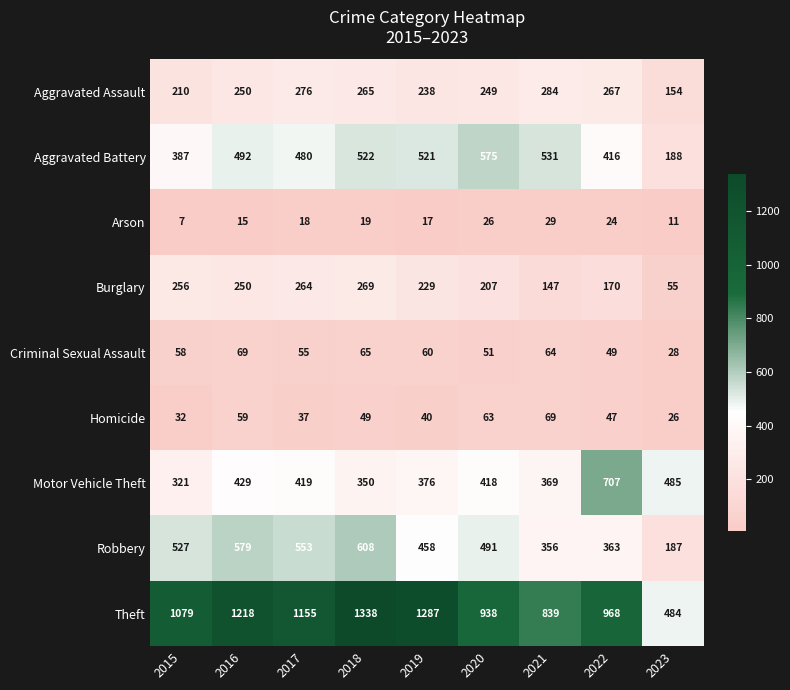

What is the approximate value of Homicide at 2019, to the nearest 5?

40